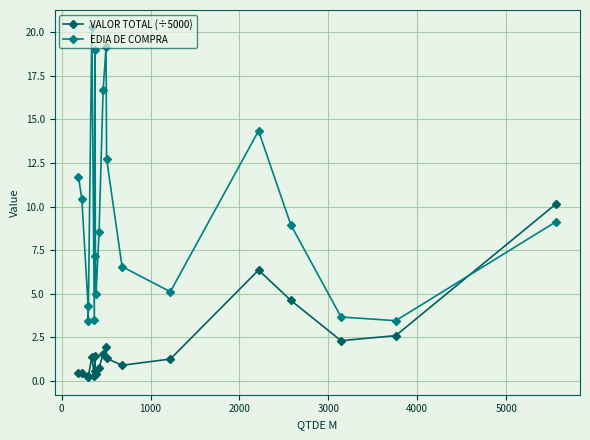

At how many categories does at least one series exceed 12?

6